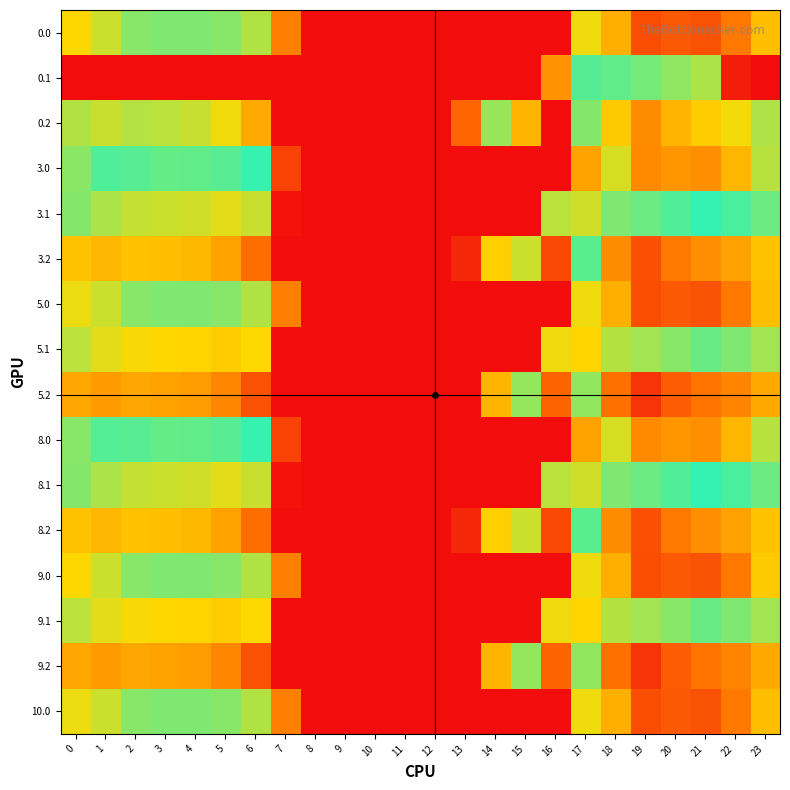

What is the total value across all series at 2?

4433.5